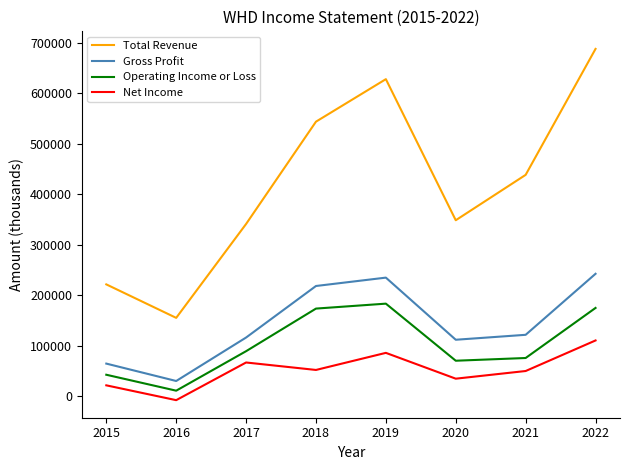

List the series in order of their peak value, highest first.

Total Revenue, Gross Profit, Operating Income or Loss, Net Income